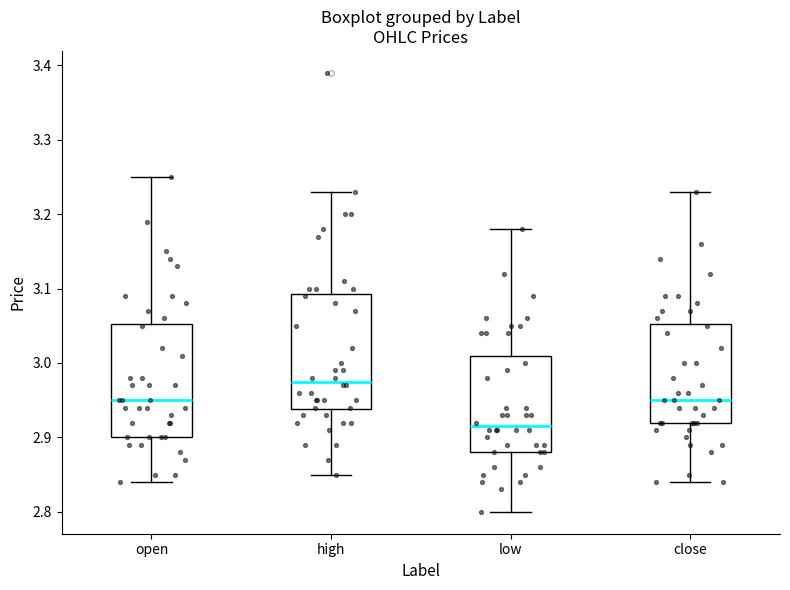

Where is the lower edge of the box for high on the y-axis? The values are not printed on the chart, so give them approximately, as read against the axis.

2.94